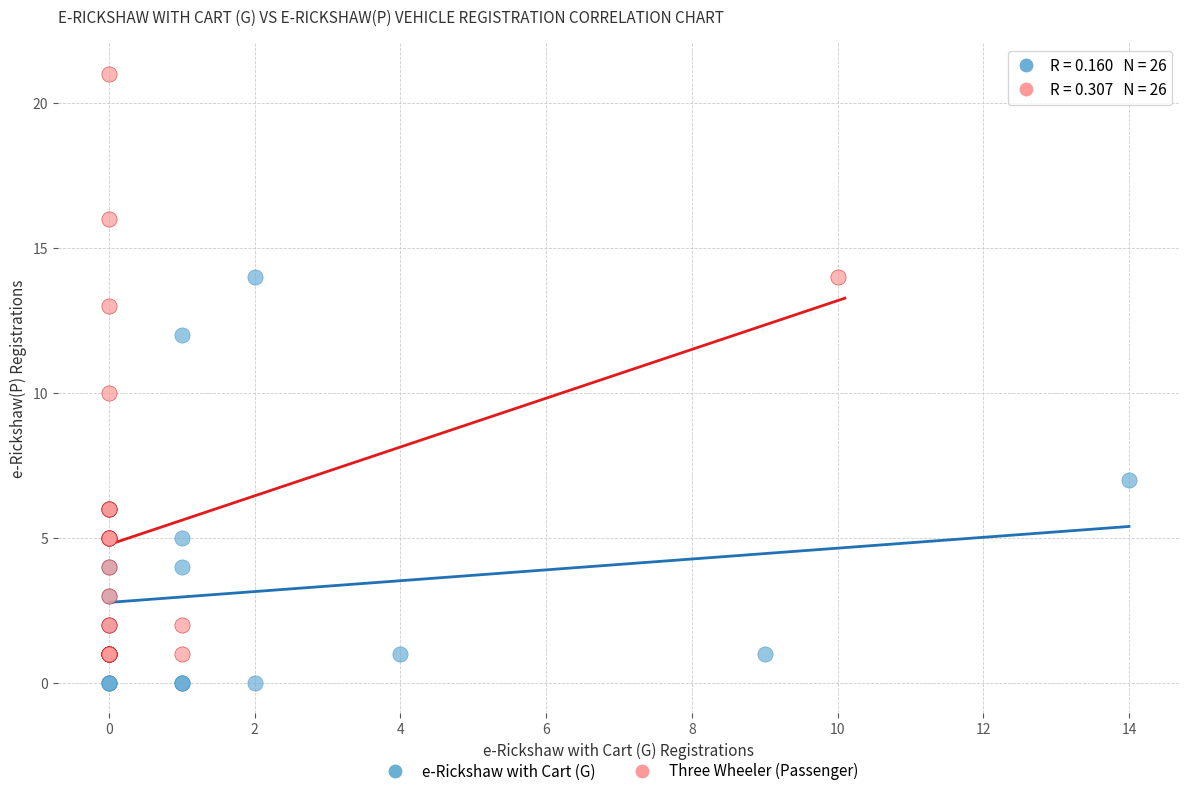

Which series has the largest Y range (max minus min)?

Three Wheeler (Passenger)